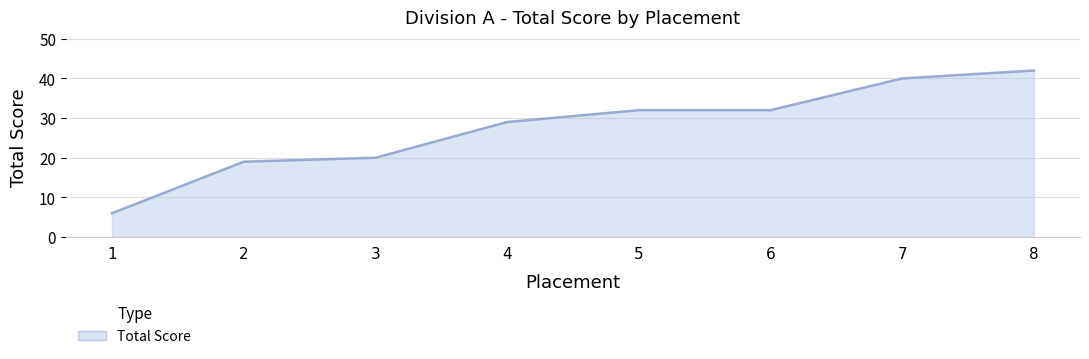

At which label is the value closest to 24?

3